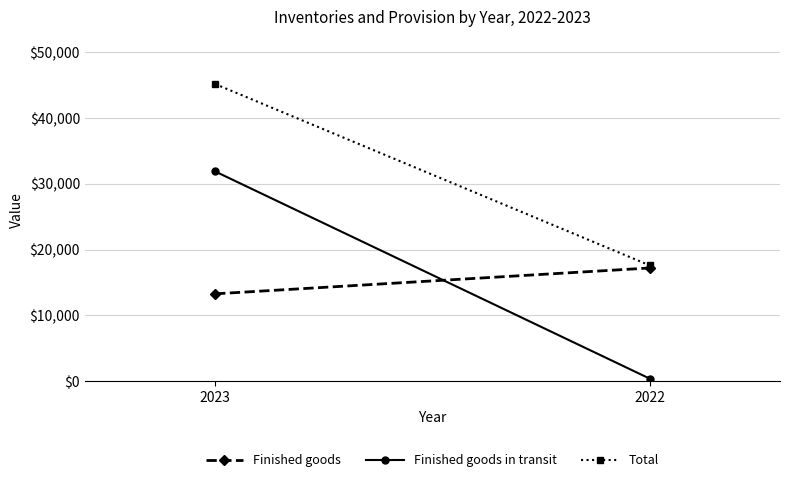

What is the difference between the highest and lowest values at 2023?

31876